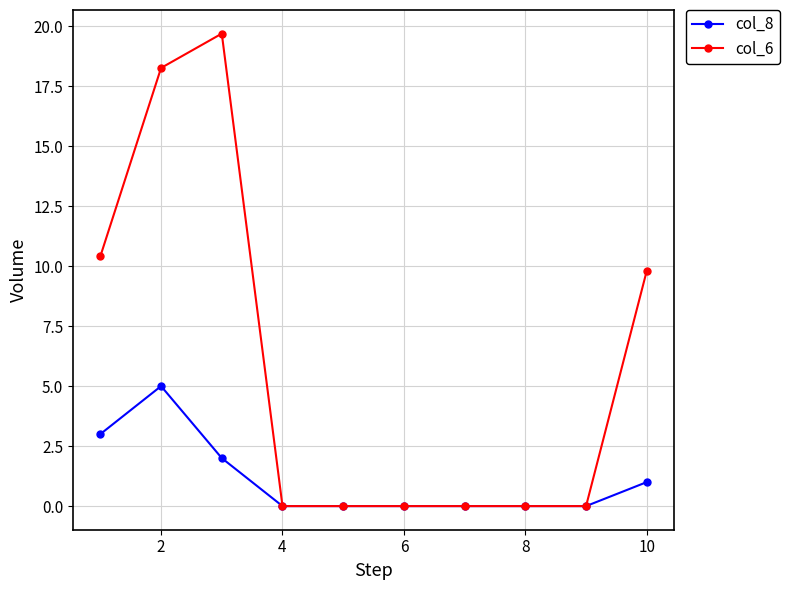

Which series has the largest total across all categories?

col_6